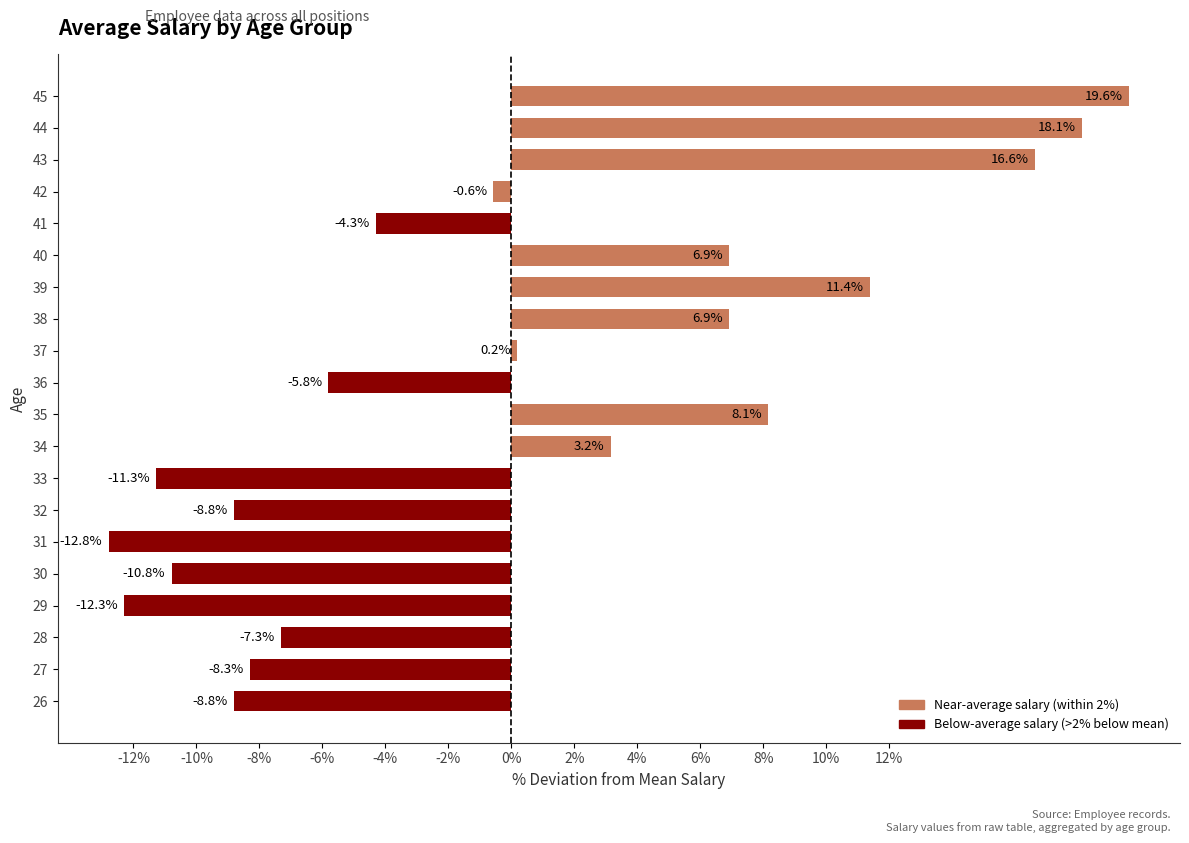

What is the difference between the second highest and second lowest values?

30.4